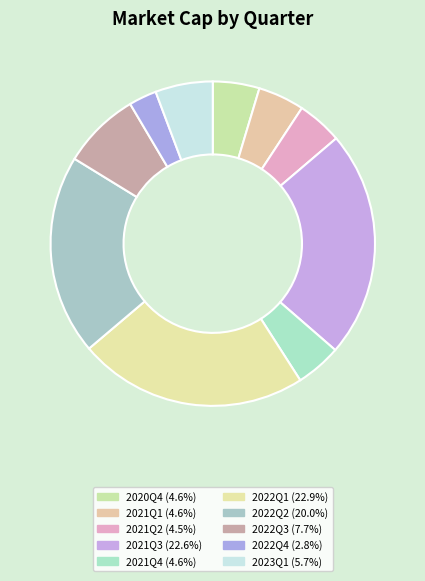

Which category has the biggest portion of the pie?

2022Q1